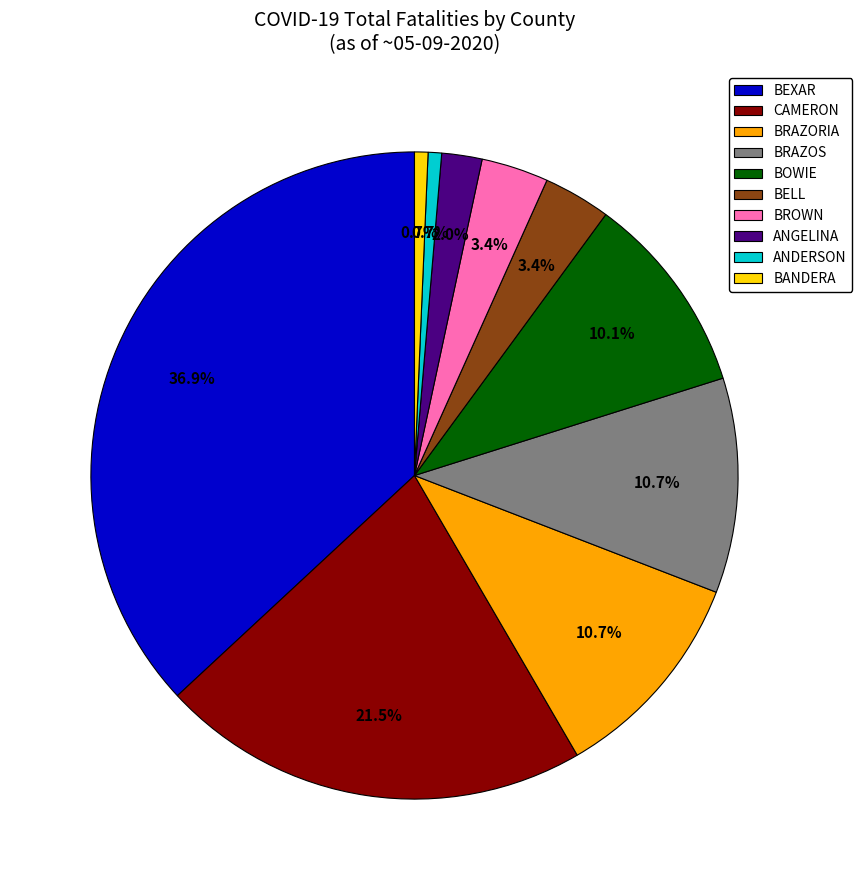

Does BANDERA account for over 50% of the chart?

No